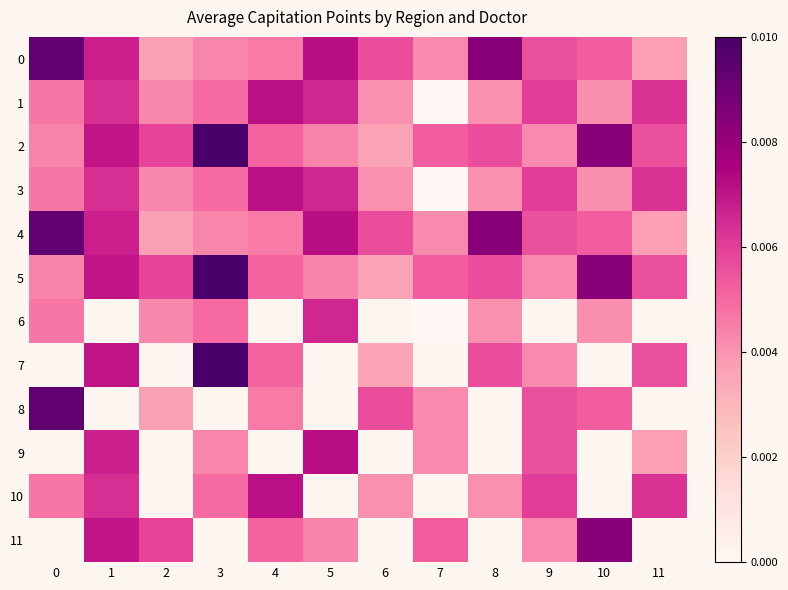

Is it true that 6 equals 873.3 at 10?

False